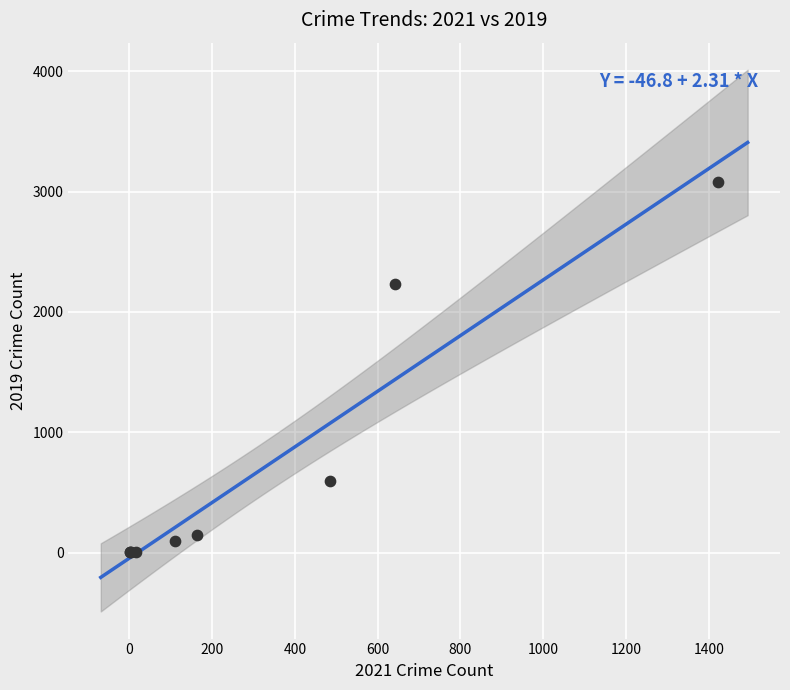

What Y value in the scatter plot is closest to 1540?

2230